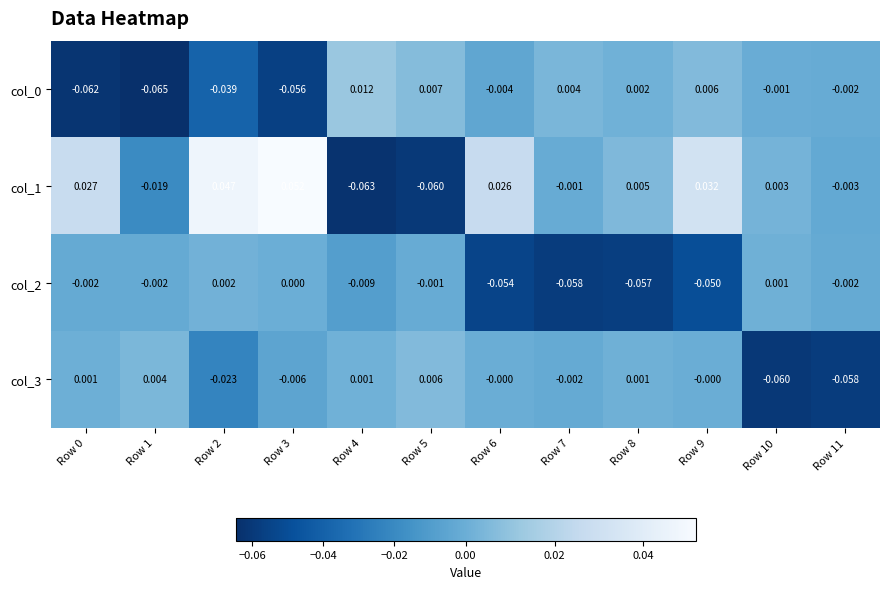

Is the value of col_1 at Row 11 greater than the value of col_3 at Row 2?

Yes